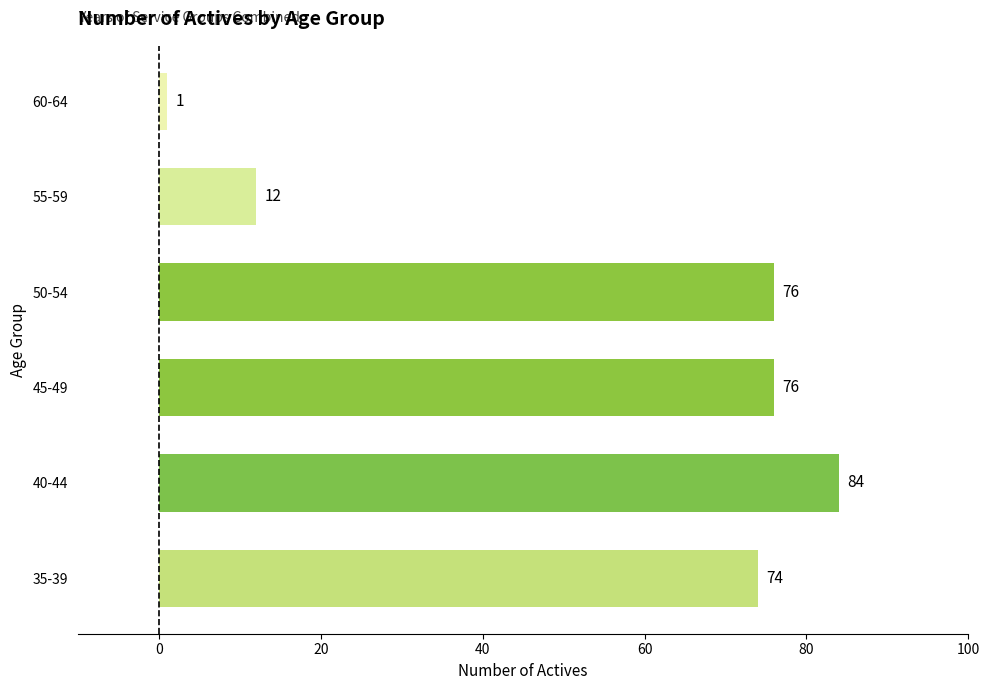

The value at 60-64 is 1. True or false?

True